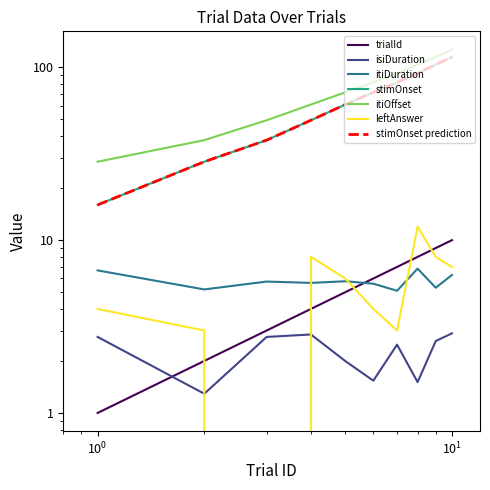

How many values in the trialId series are below 6?

5